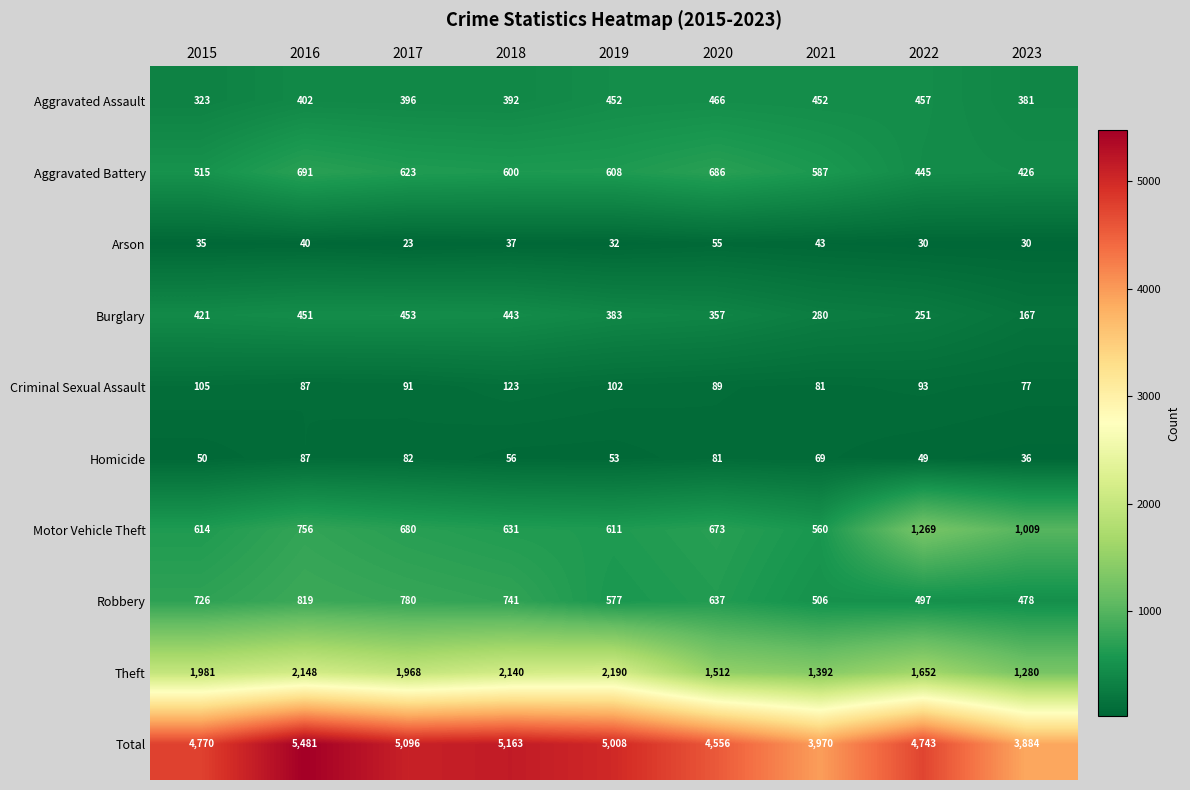

What is the spread (max minus min) of values at 2023?

3854